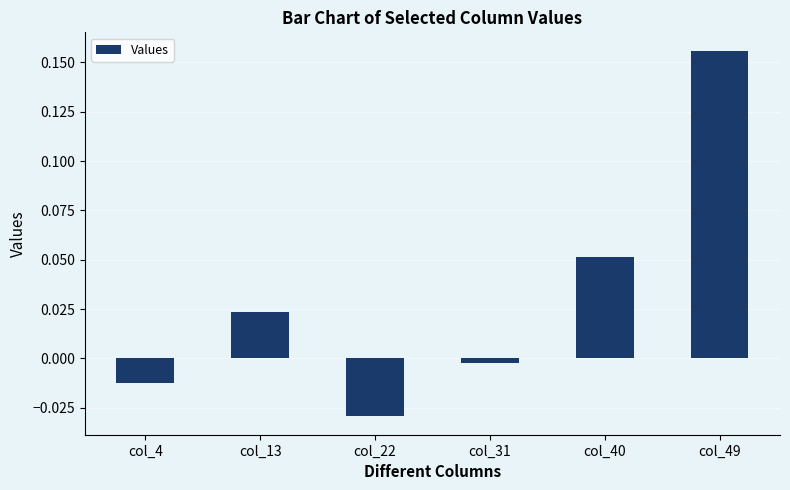

Are the bars horizontal?

No